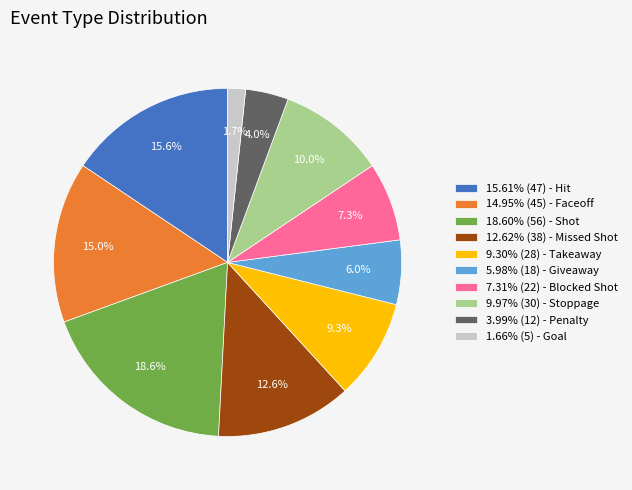

Approximately how many times larger is the value at 3.99% (12) - Penalty compared to 7.31% (22) - Blocked Shot?

0.5